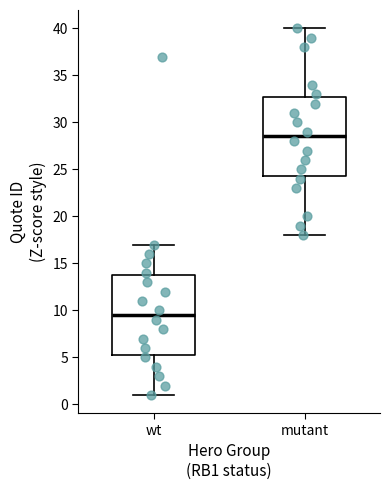

Reading left to right, transcribe this box plot: for each box, give where its median line is, the range the box spans, and where its two whiskers end, as read against the y-axis. The values are not printed on the chart, so give them approximately, as read against the axis.

wt: median 9.5, box 5.5 to 14.0, whiskers 1.0 to 17.0
mutant: median 28.5, box 24.5 to 33.0, whiskers 18.0 to 40.0